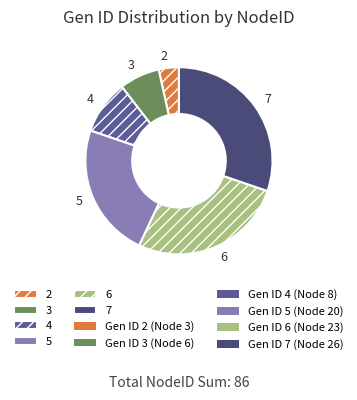

What is the ratio of the value at 3 to the value at 2?

2.0